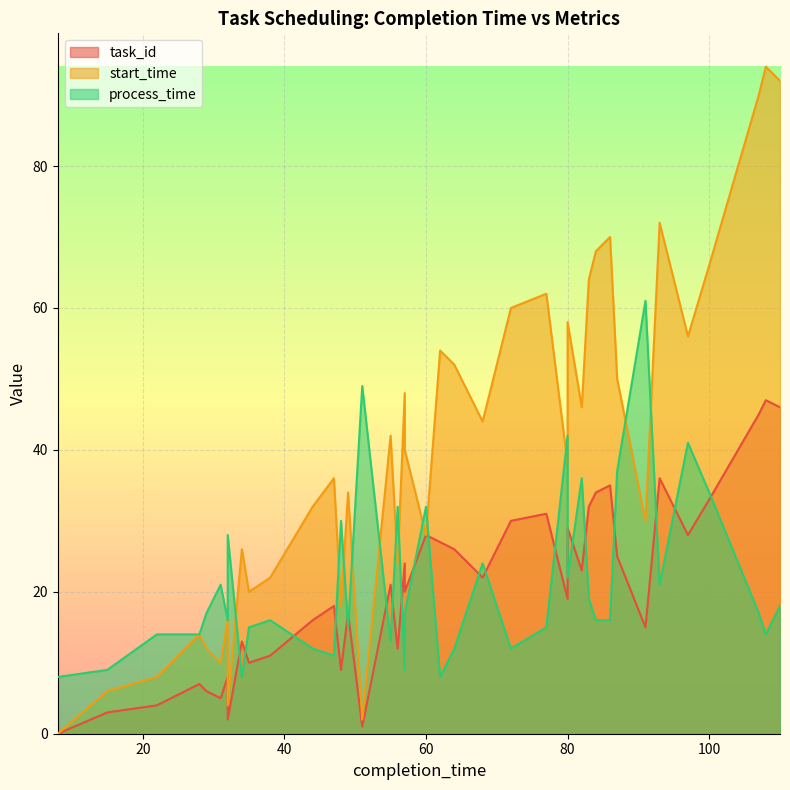

What is the approximate value of task_id at 57?

24